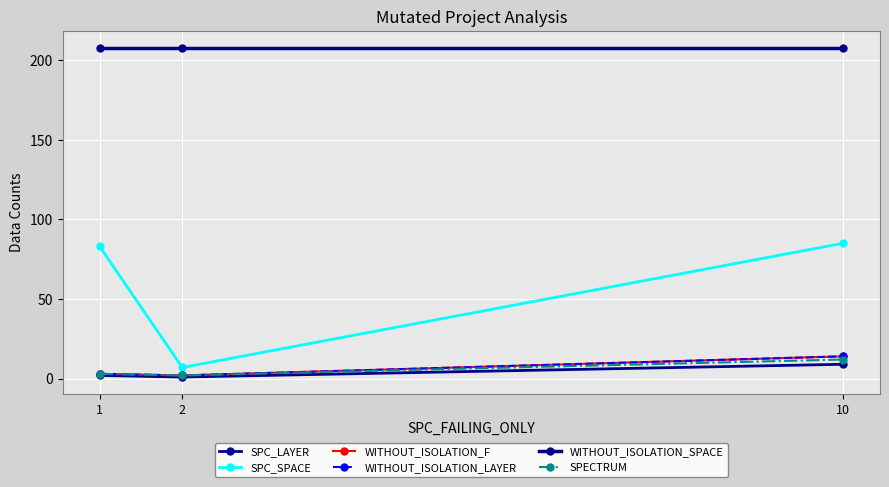

Is it true that WITHOUT_ISOLATION_F equals 2 at 2?

True